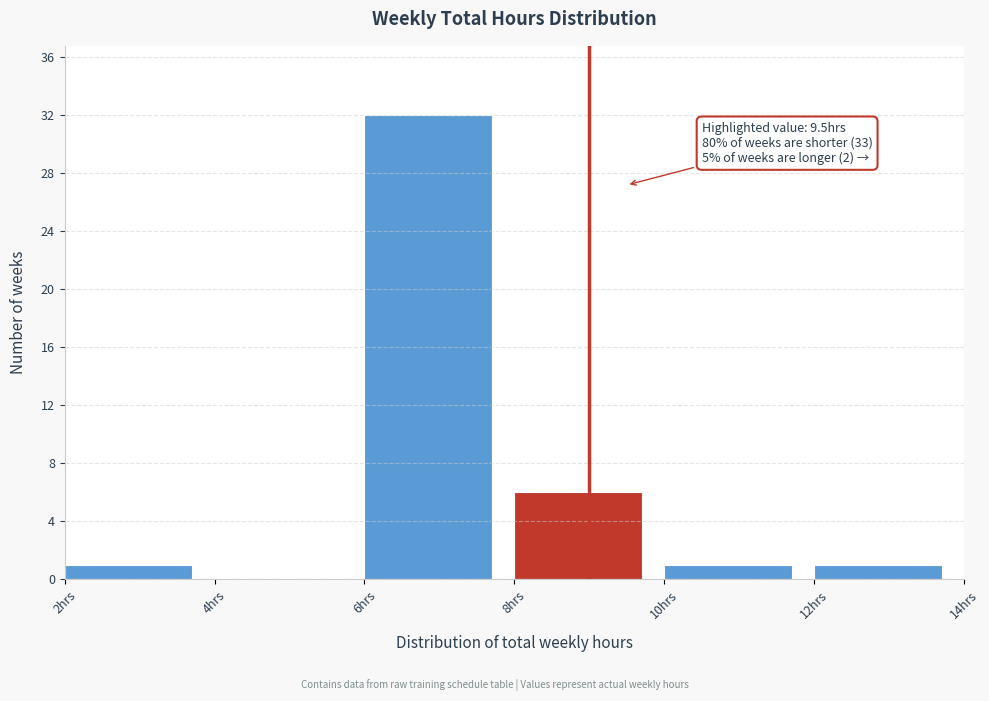

Which range on the x-axis has the tallest bar?

6 to 8